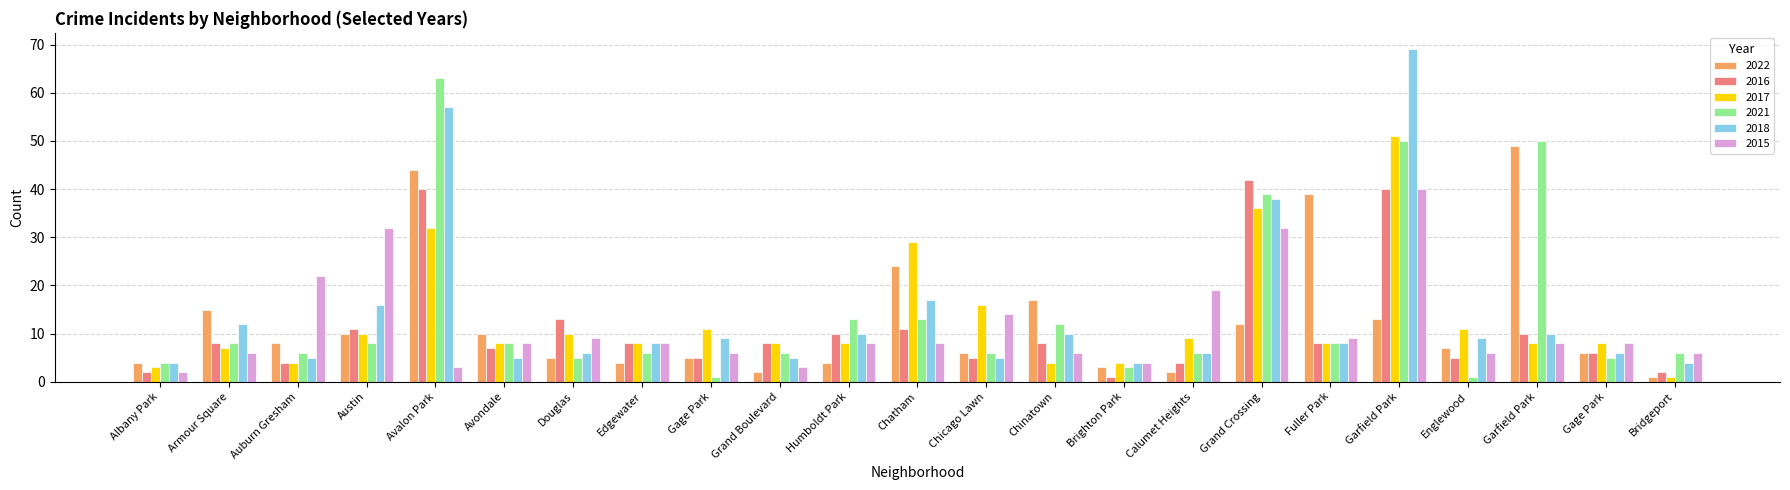

At which label is 2017 closest to 26?

Chatham